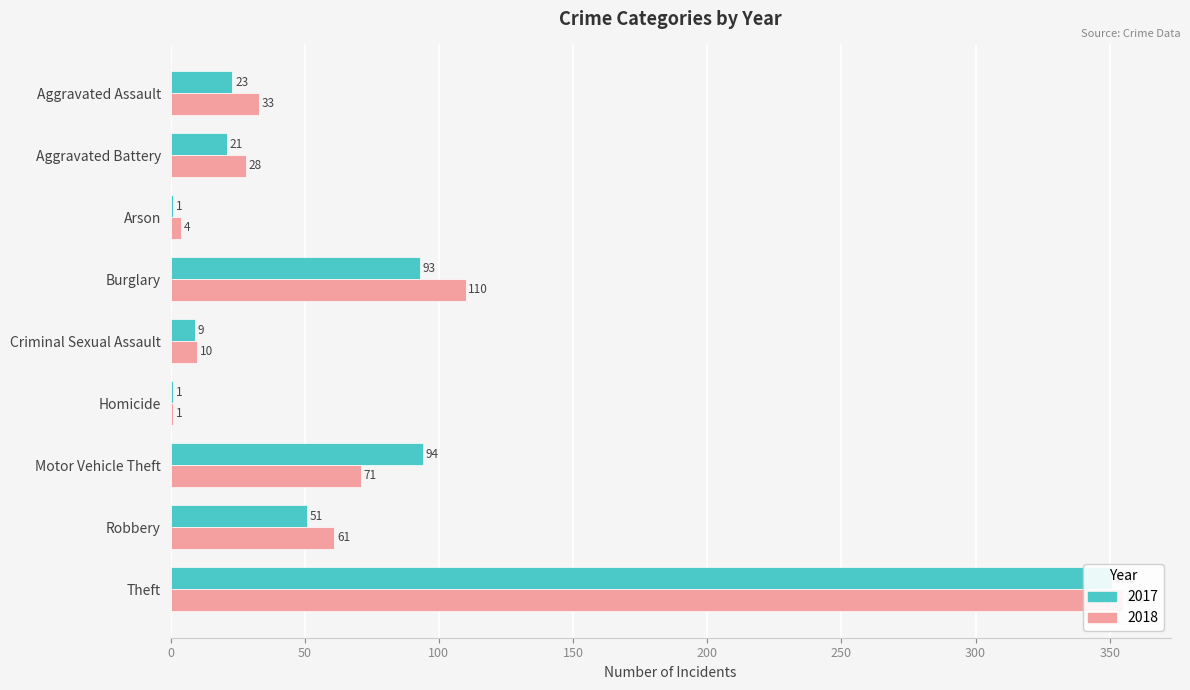

Reading left to right, transcribe all the data shown in this chart.

2017: Aggravated Assault=23	Aggravated Battery=21	Arson=1	Burglary=93	Criminal Sexual Assault=9	Homicide=1	Motor Vehicle Theft=94	Robbery=51	Theft=351
2018: Aggravated Assault=33	Aggravated Battery=28	Arson=4	Burglary=110	Criminal Sexual Assault=10	Homicide=1	Motor Vehicle Theft=71	Robbery=61	Theft=355